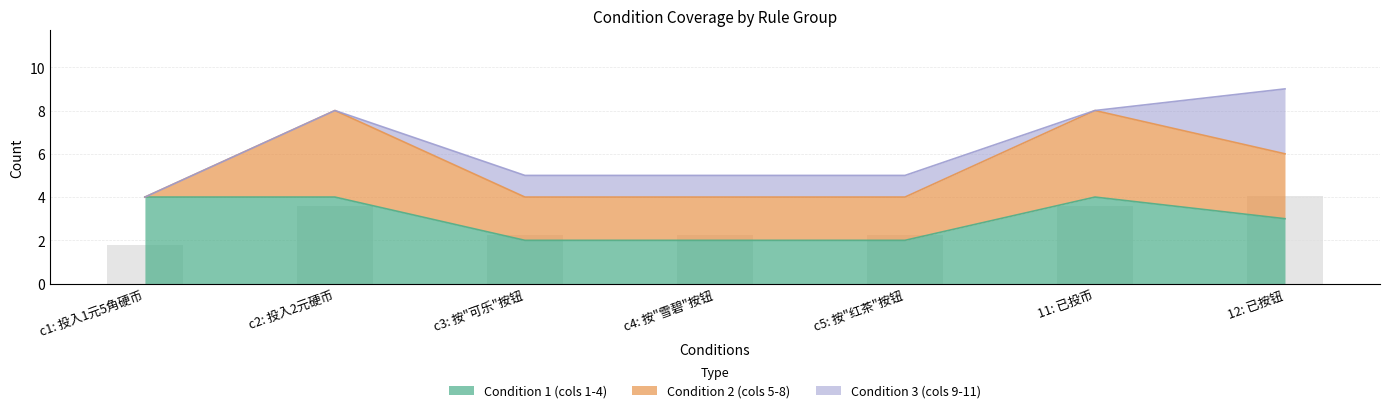

Are the bars grouped side by side (vs. stacked)?

Yes